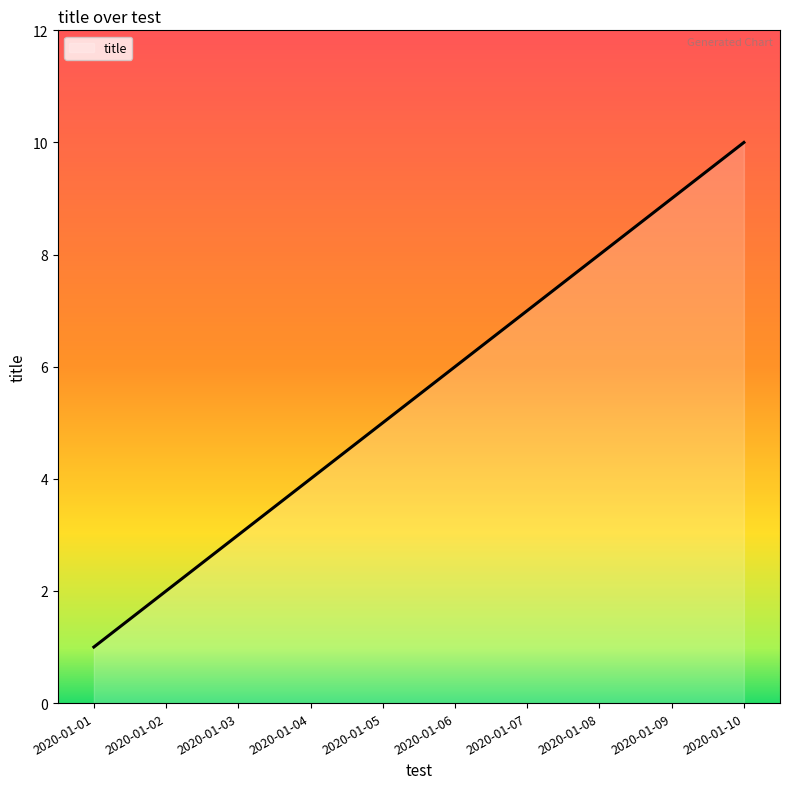

What is the difference between the second highest and minimum values?

8